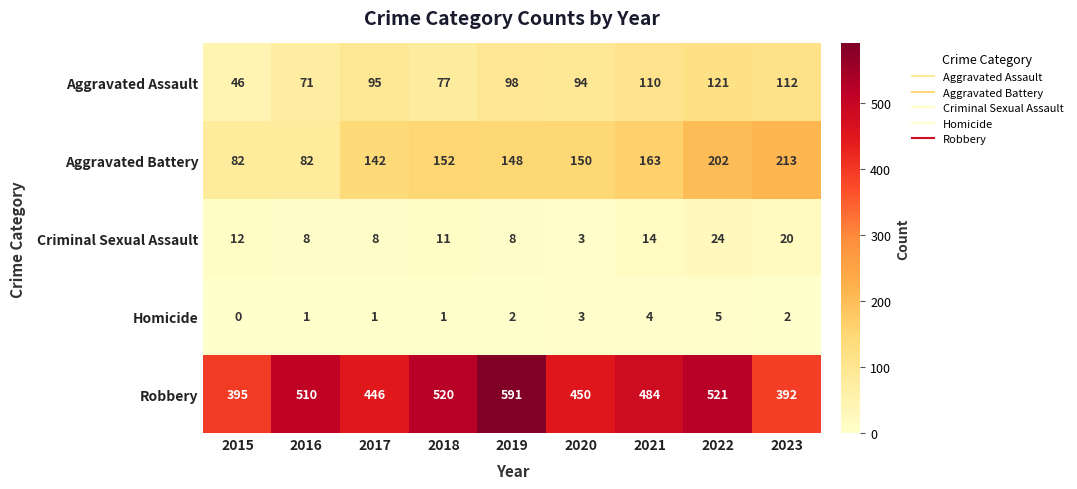

At 2022, list the series in order from largest to smallest.

Robbery, Aggravated Battery, Aggravated Assault, Criminal Sexual Assault, Homicide